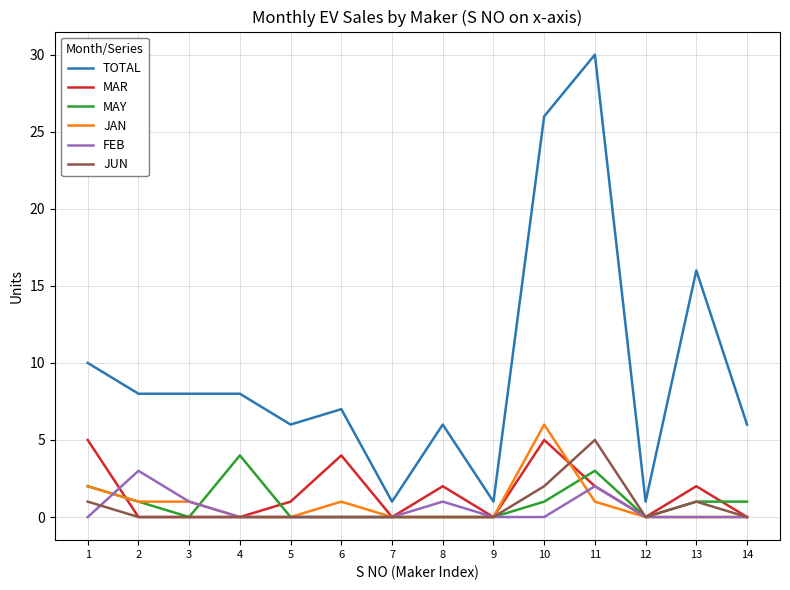

At which category is the sum across all series the highest?

11